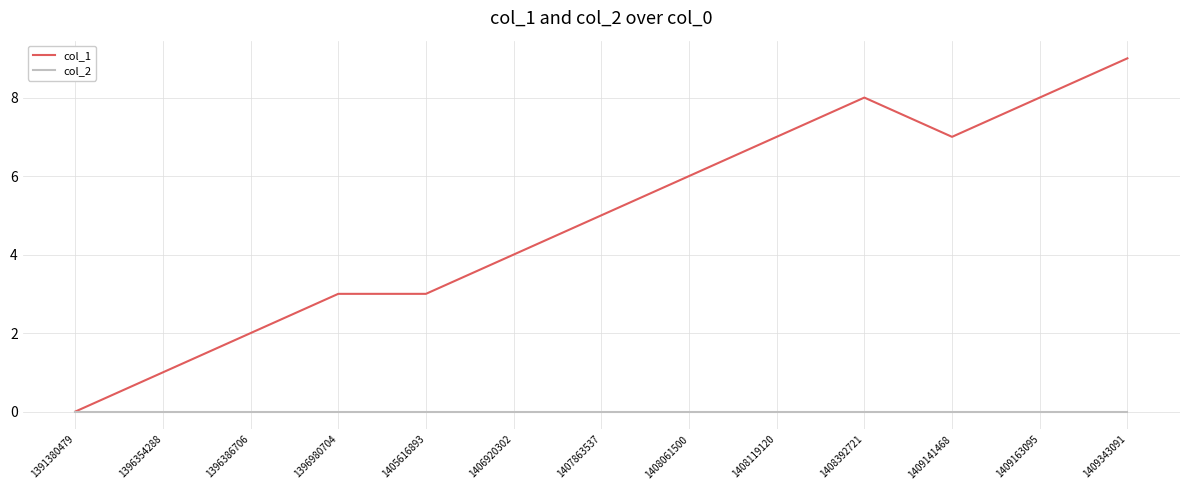

At which category does the chart reach its peak across all series?

1409343091